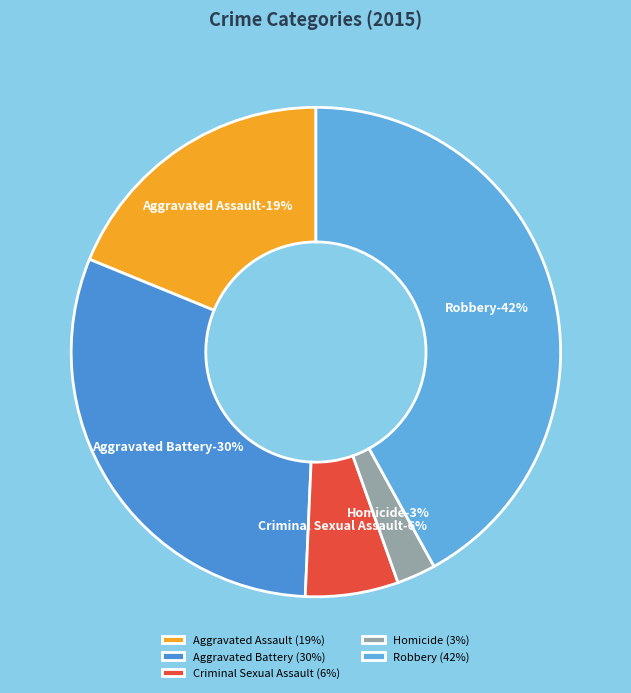

Which category has the smallest portion of the pie?

Homicide